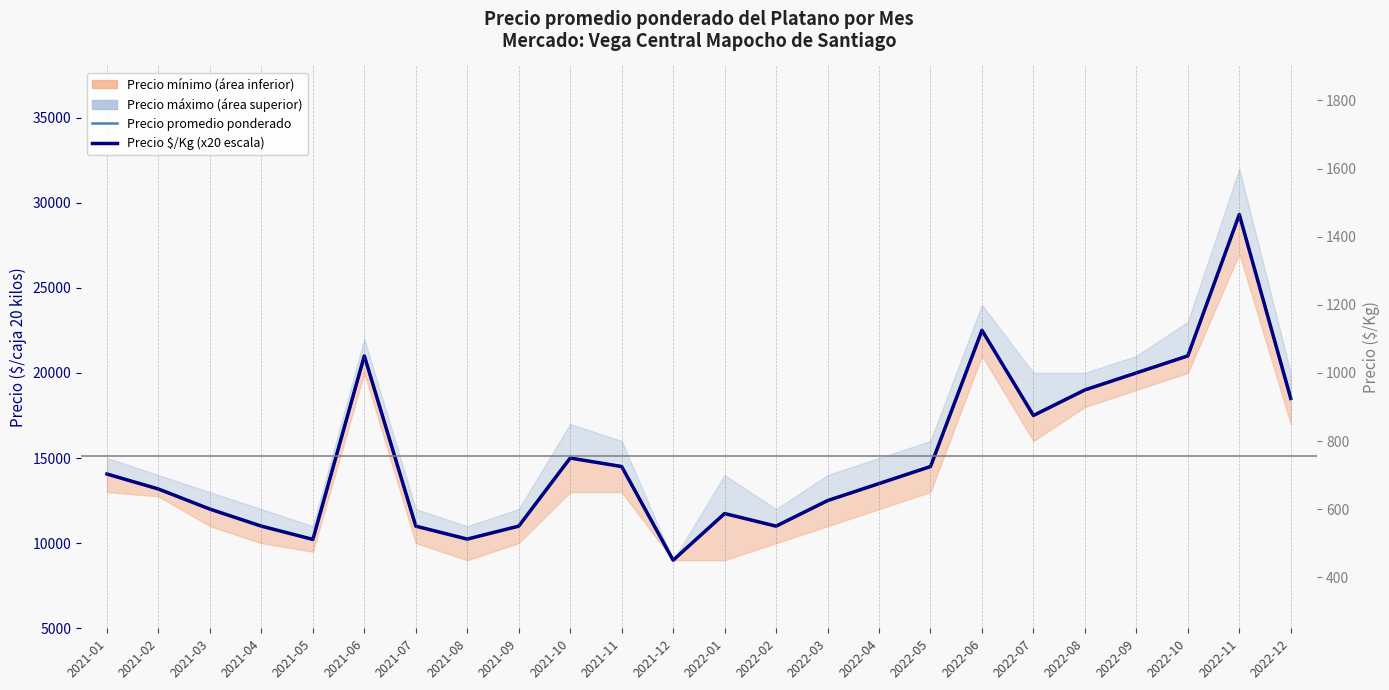

The Precio $/Kg (x20 para escala) series shows 17805 at 2022-01. True or false?

False